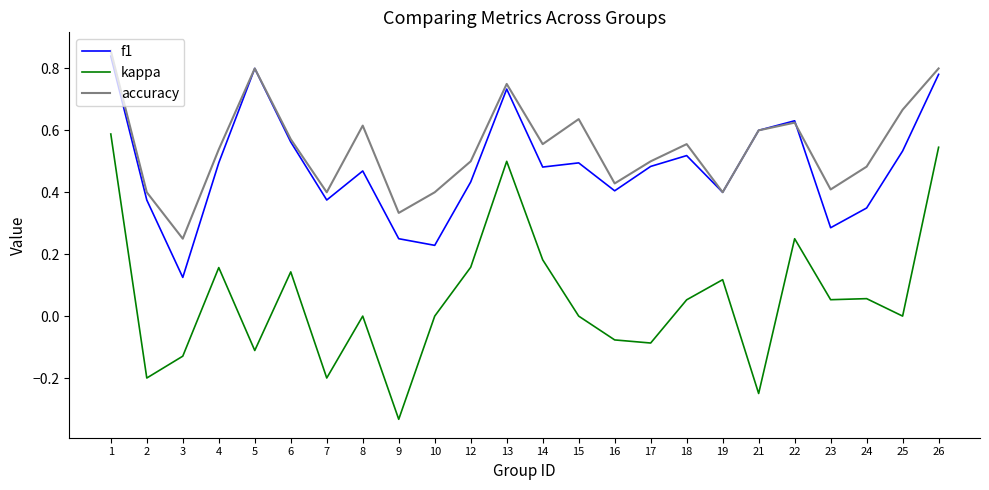

What are all the series names shown in the legend?

f1, kappa, accuracy